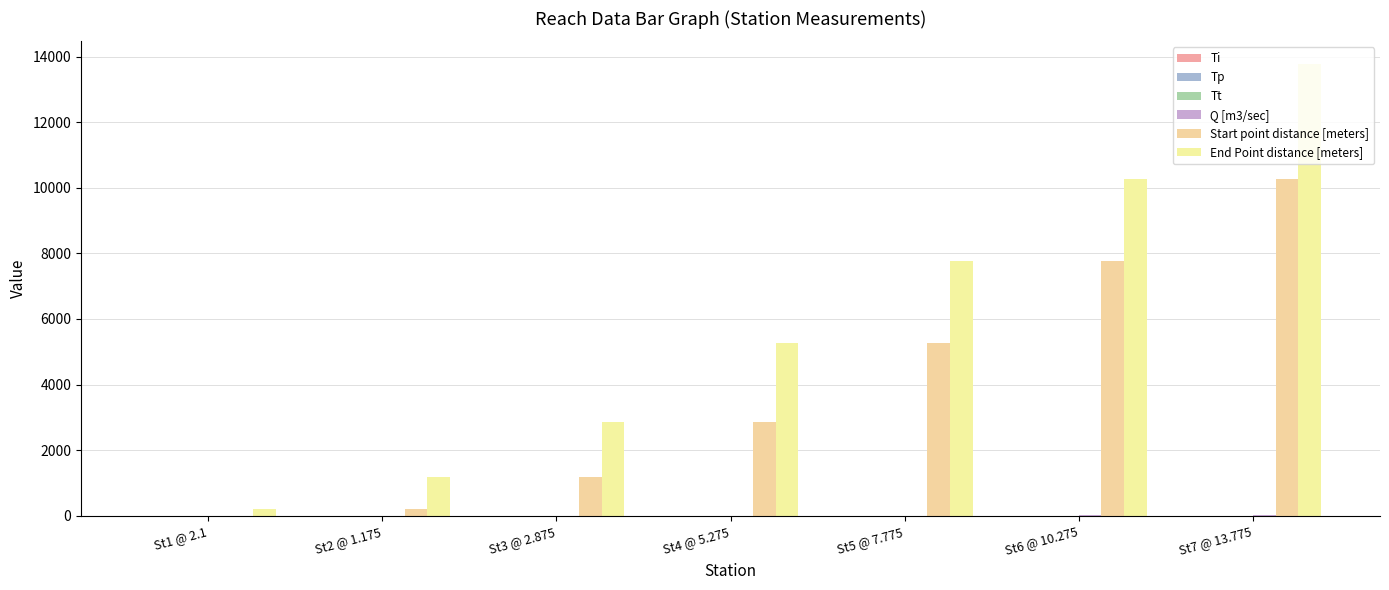

Reading left to right, transcribe all the data shown in this chart.

Ti: St1 @ 2.1=0.0	St2 @ 1.175=0.3	St3 @ 2.875=0.9	St4 @ 5.275=1.0	St5 @ 7.775=2.9	St6 @ 10.275=4.2	St7 @ 13.775=5.3
Tp: St1 @ 2.1=0.1	St2 @ 1.175=0.4	St3 @ 2.875=1.1	St4 @ 5.275=2.5	St5 @ 7.775=3.7	St6 @ 10.275=5.0	St7 @ 13.775=6.5
Tt: St1 @ 2.1=0.1	St2 @ 1.175=1.4	St3 @ 2.875=2.4	St4 @ 5.275=4.1	St5 @ 7.775=5.6	St6 @ 10.275=7.2	St7 @ 13.775=9.3
Q [m3/sec]: St1 @ 2.1=7.3	St2 @ 1.175=7.0	St3 @ 2.875=7.2	St4 @ 5.275=7.5	St5 @ 7.775=9.2	St6 @ 10.275=9.8	St7 @ 13.775=10.0
Start point distance [meters]: St1 @ 2.1=0.0	St2 @ 1.175=210.0	St3 @ 2.875=1175.0	St4 @ 5.275=2875.0	St5 @ 7.775=5275.0	St6 @ 10.275=7775.0	St7 @ 13.775=10275.0
End Point distance [meters]: St1 @ 2.1=210.0	St2 @ 1.175=1175.0	St3 @ 2.875=2875.0	St4 @ 5.275=5275.0	St5 @ 7.775=7775.0	St6 @ 10.275=10275.0	St7 @ 13.775=13775.0